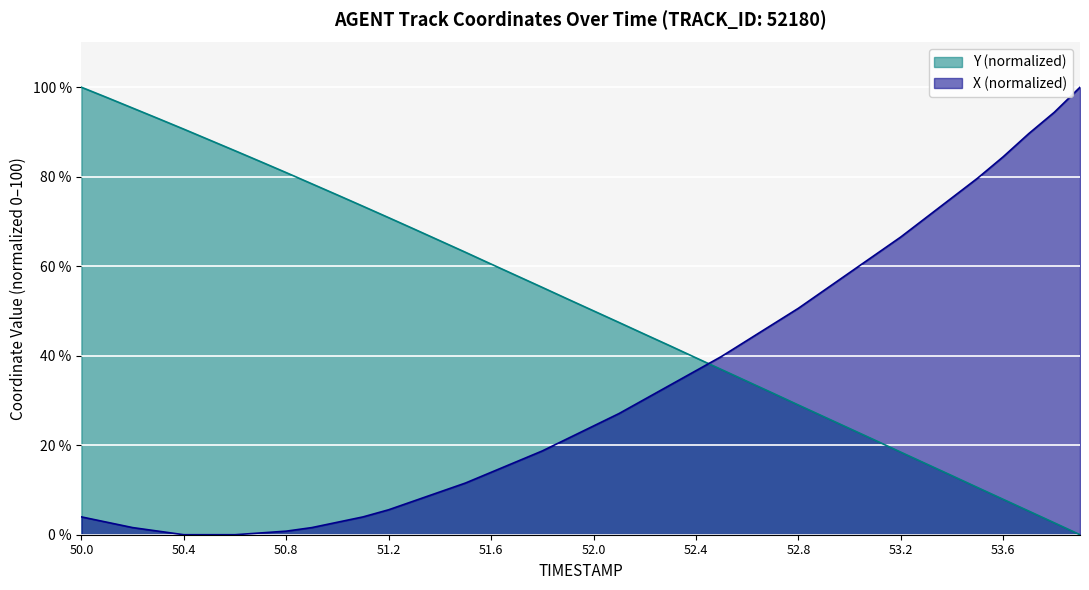

Which category has the highest value across all series?

53.9